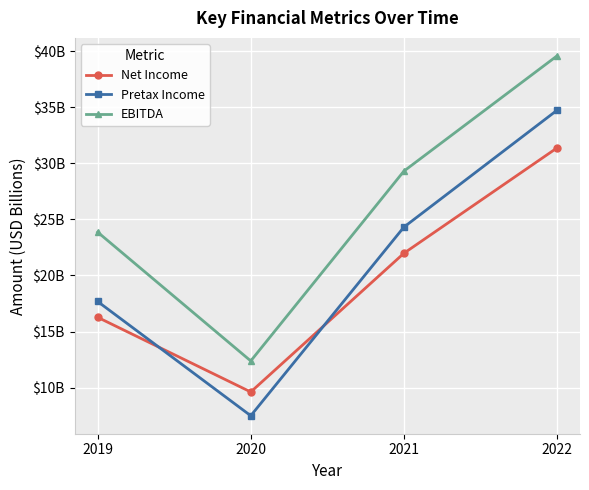

After their last crossing, which series has the higher values: Pretax Income or Net Income?

Pretax Income